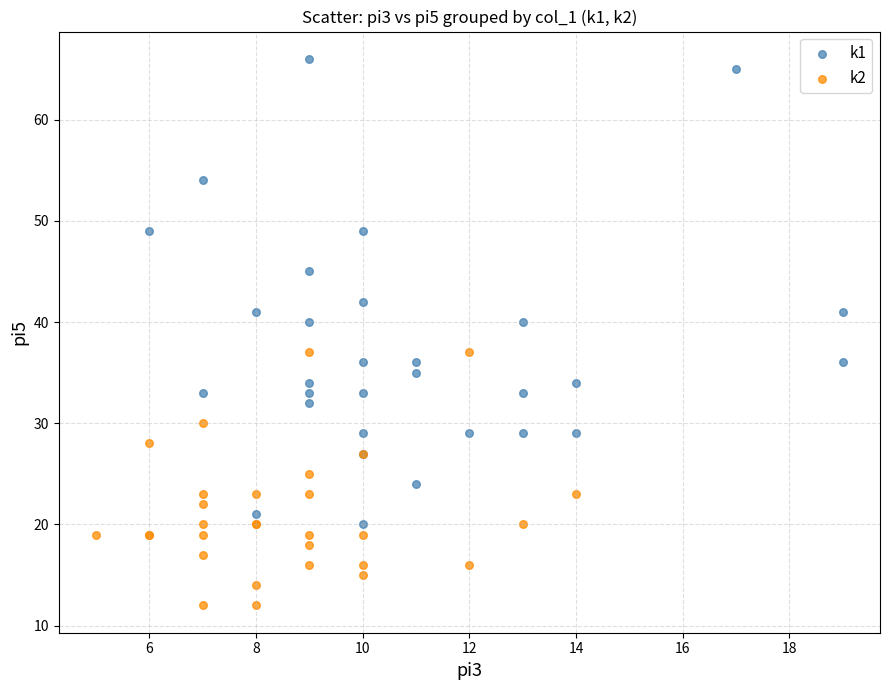

Which series contains the lowest Y value?

k2